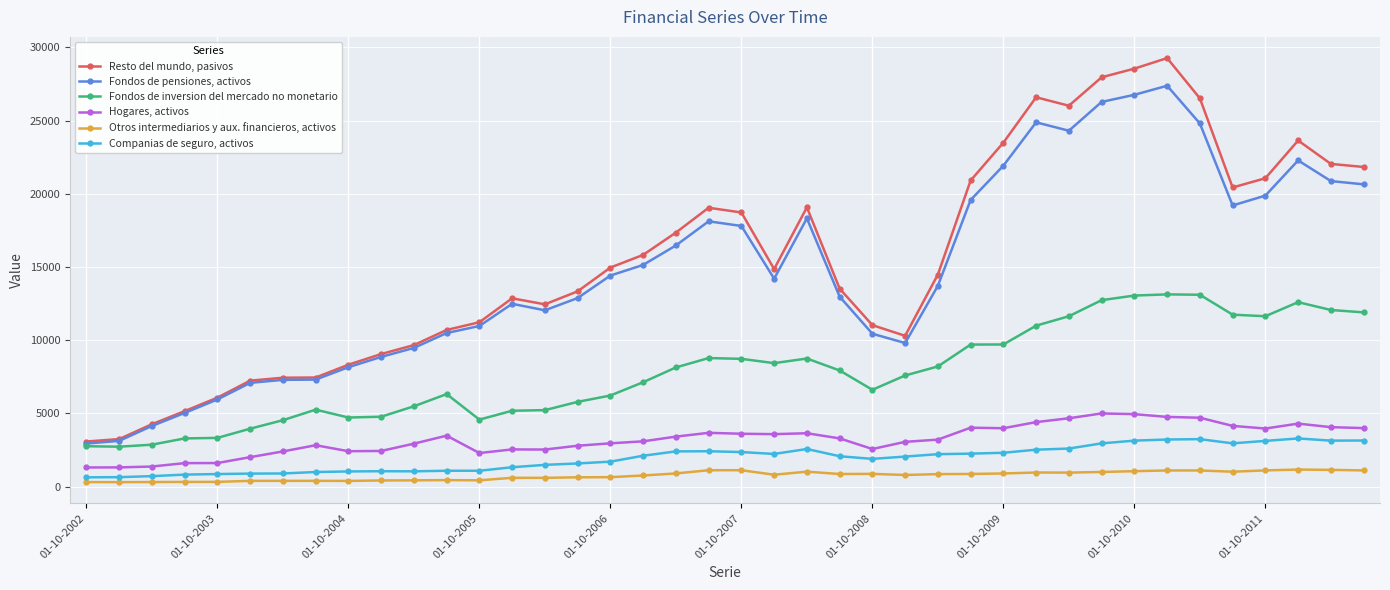

List the series in order of their peak value, highest first.

Resto del mundo, pasivos, Fondos de pensiones, activos, Fondos de inversion del mercado no monetario, Hogares, activos, Companias de seguro, activos, Otros intermediarios y aux. financieros, activos